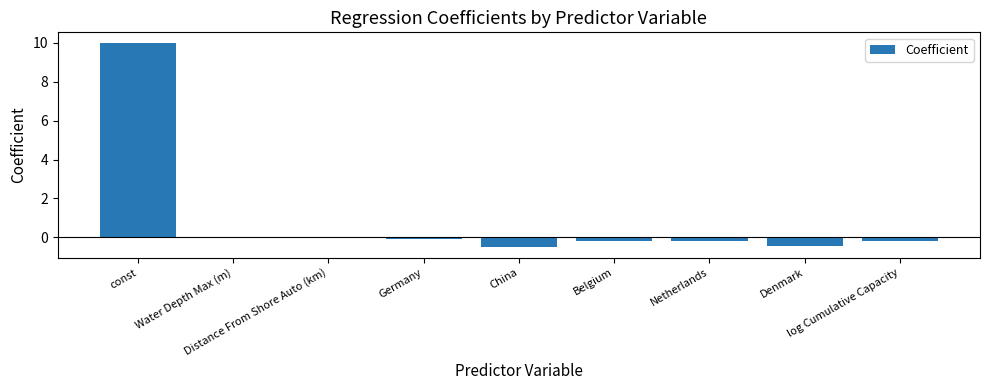

Which has a higher value, China or Distance From Shore Auto (km)?

Distance From Shore Auto (km)